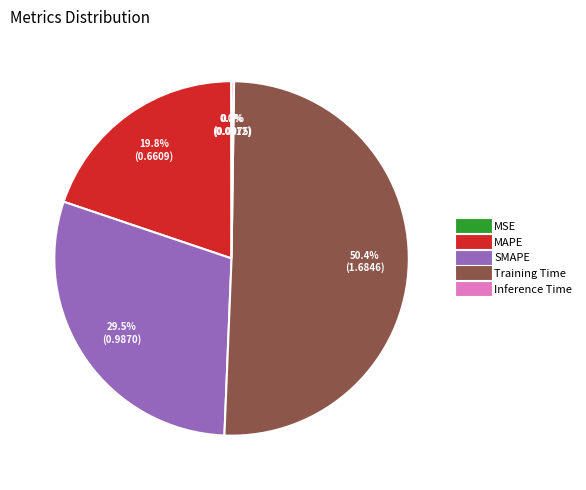

To the nearest percent, what is the average slice percentage?

20%